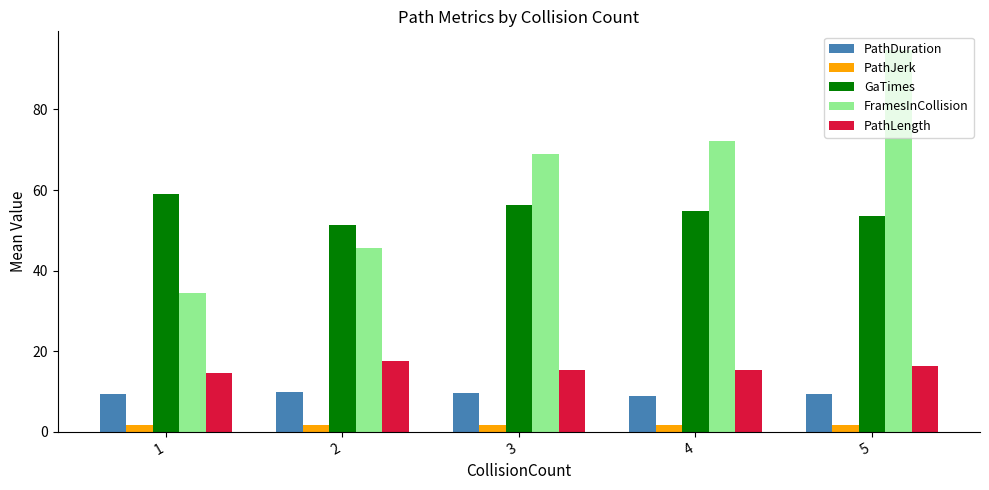

At which category is the sum across all series the highest?

5